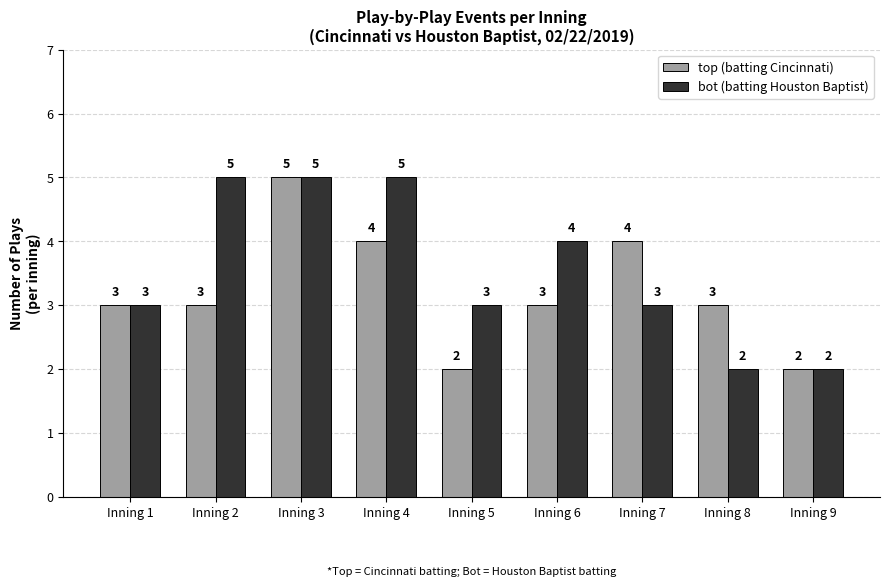

What is the difference between the second highest and minimum values in the bot (batting Houston Baptist) series?

3